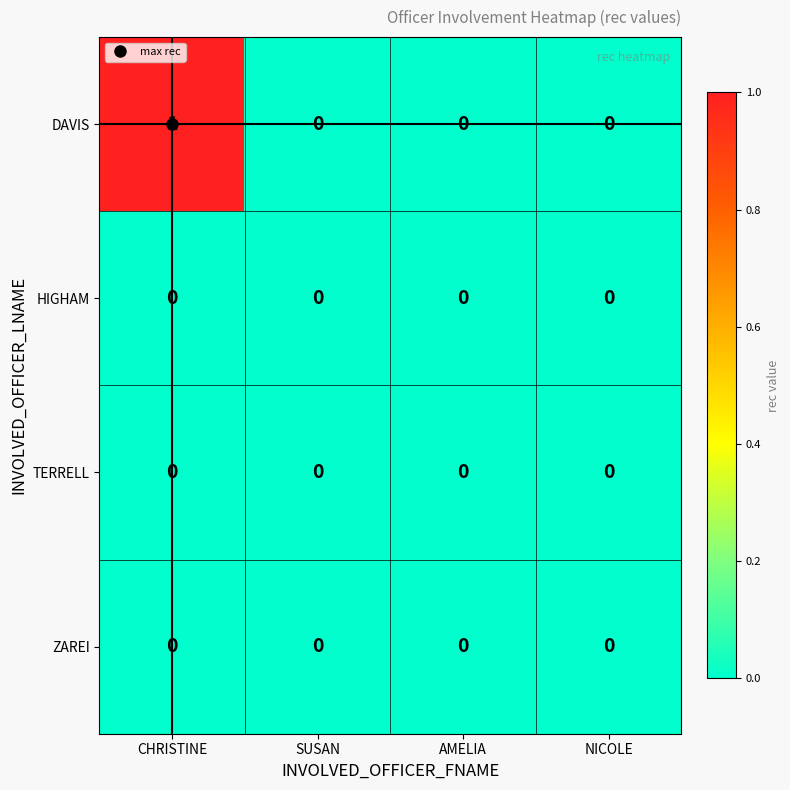

The HIGHAM series shows 0 at NICOLE. True or false?

True